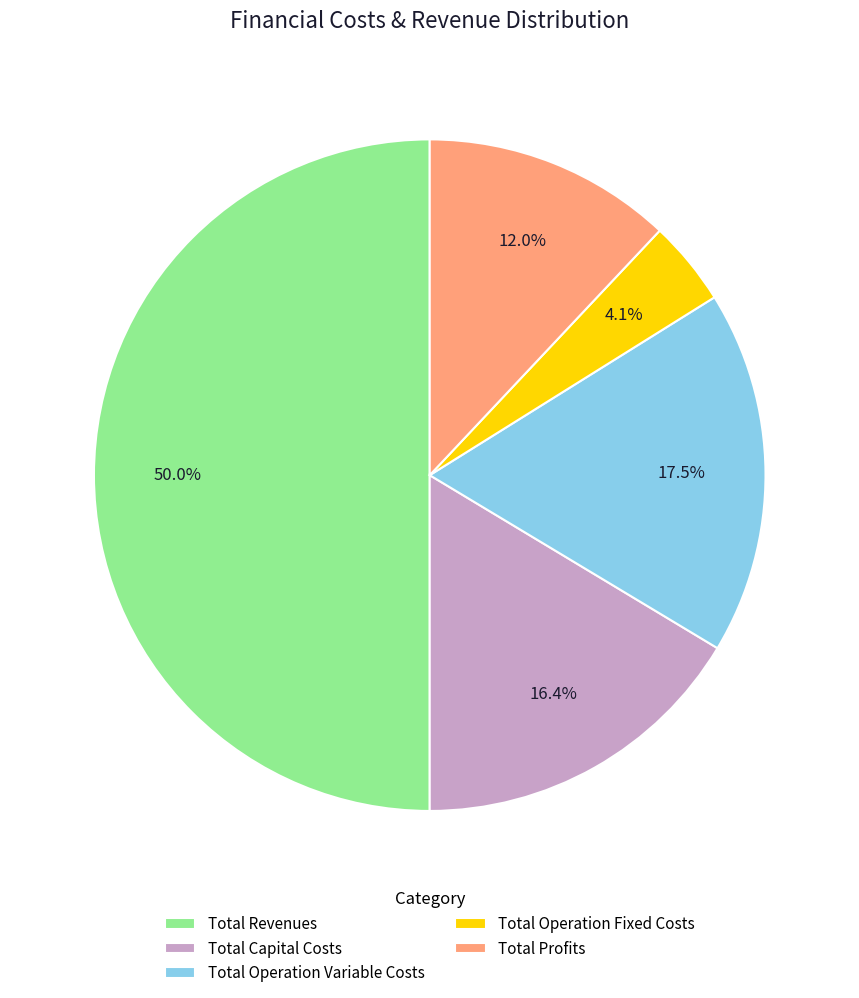

Rank the categories by value from highest to lowest.

Total Revenues, Total Operation Variable Costs, Total Capital Costs, Total Profits, Total Operation Fixed Costs